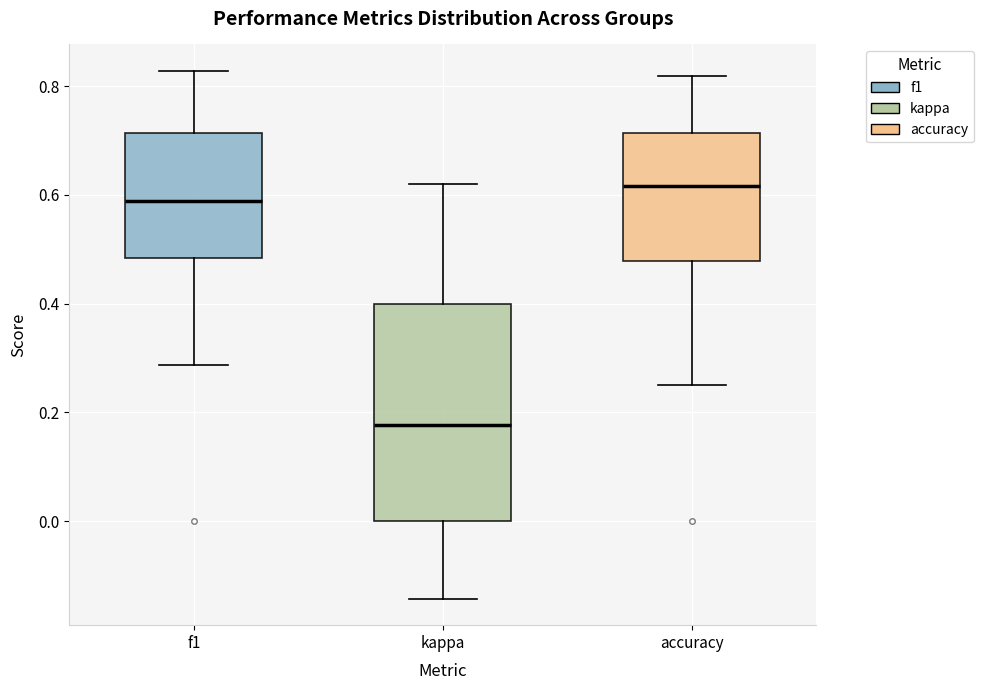

Which box is the tallest, from its lower edge to its upper edge?

kappa